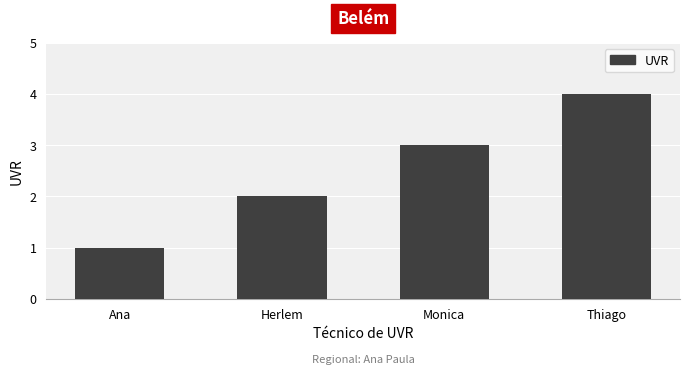

How many values are between 2 and 4?

3